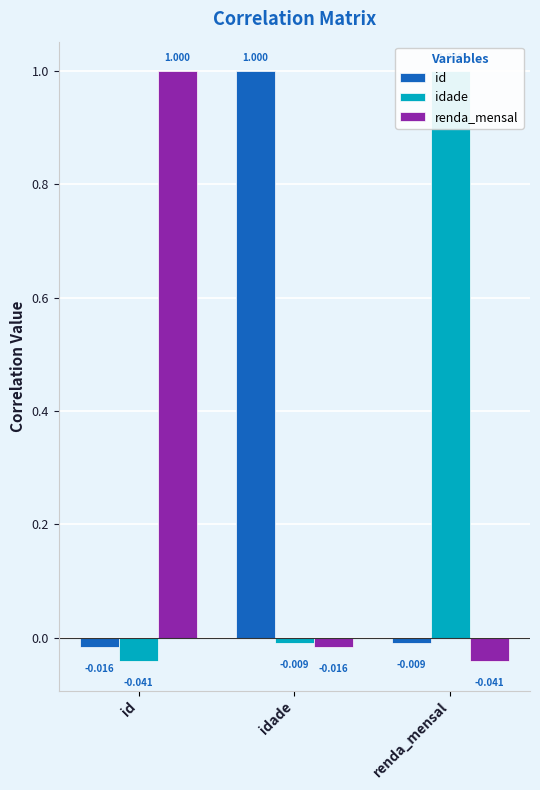

How many data points in id are less than 0?

2